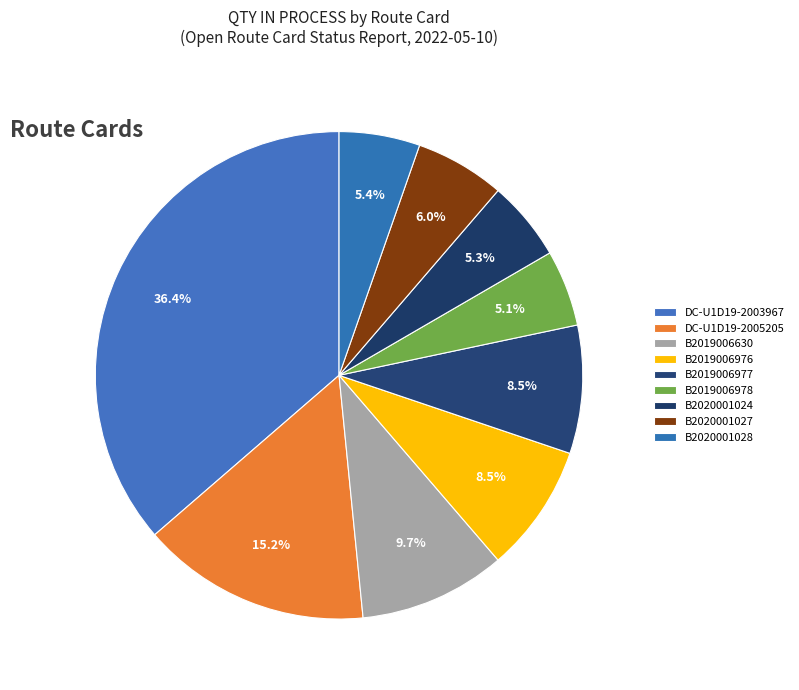

How many segments does this pie chart have?

9